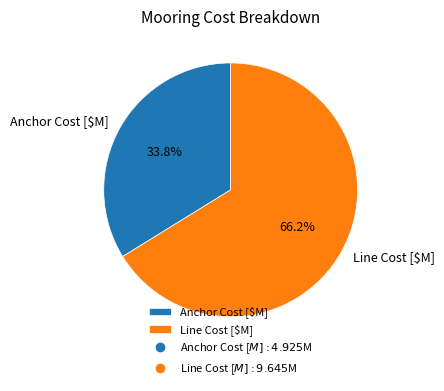

Which category has the smallest portion of the pie?

Anchor Cost [$M]